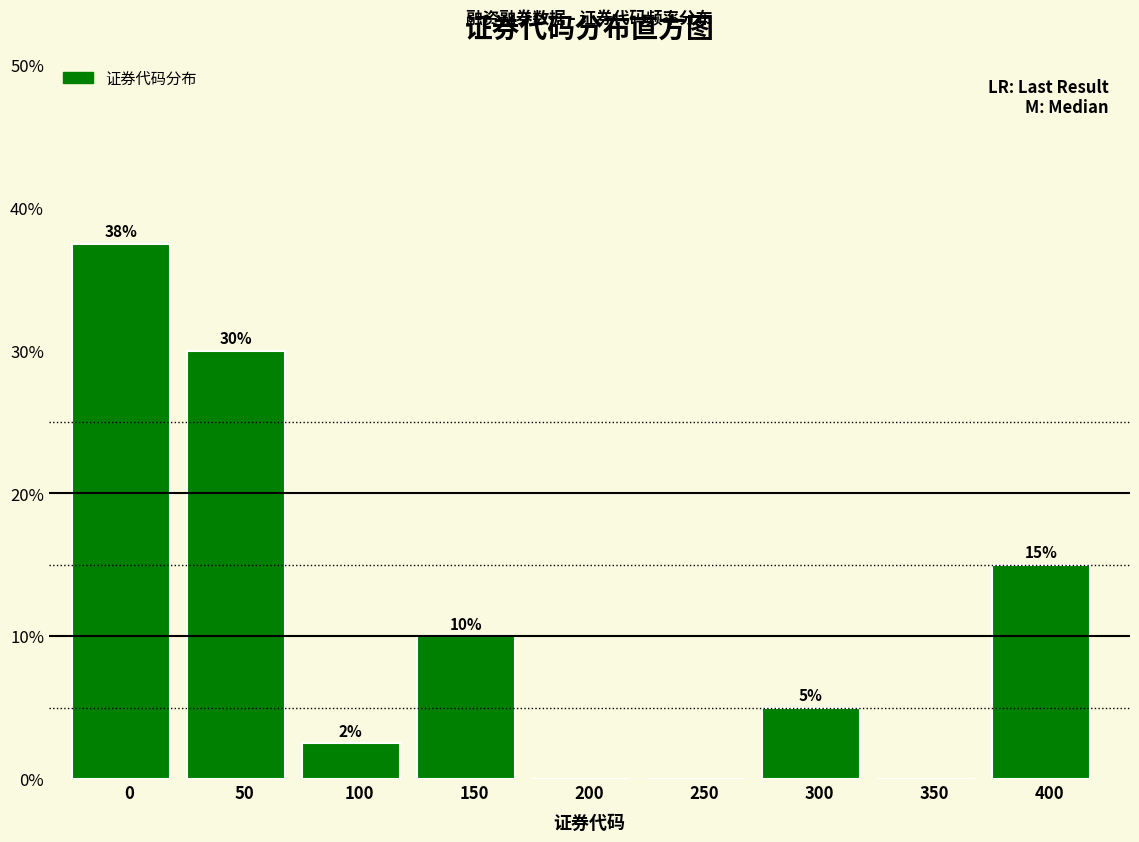

What is the greatest value displayed?

37.5